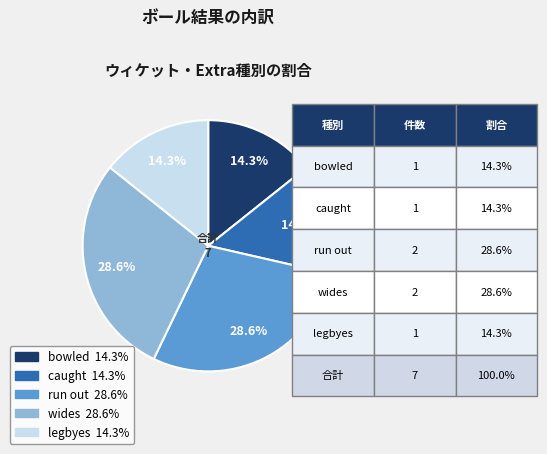

Is there a majority slice in this chart?

No